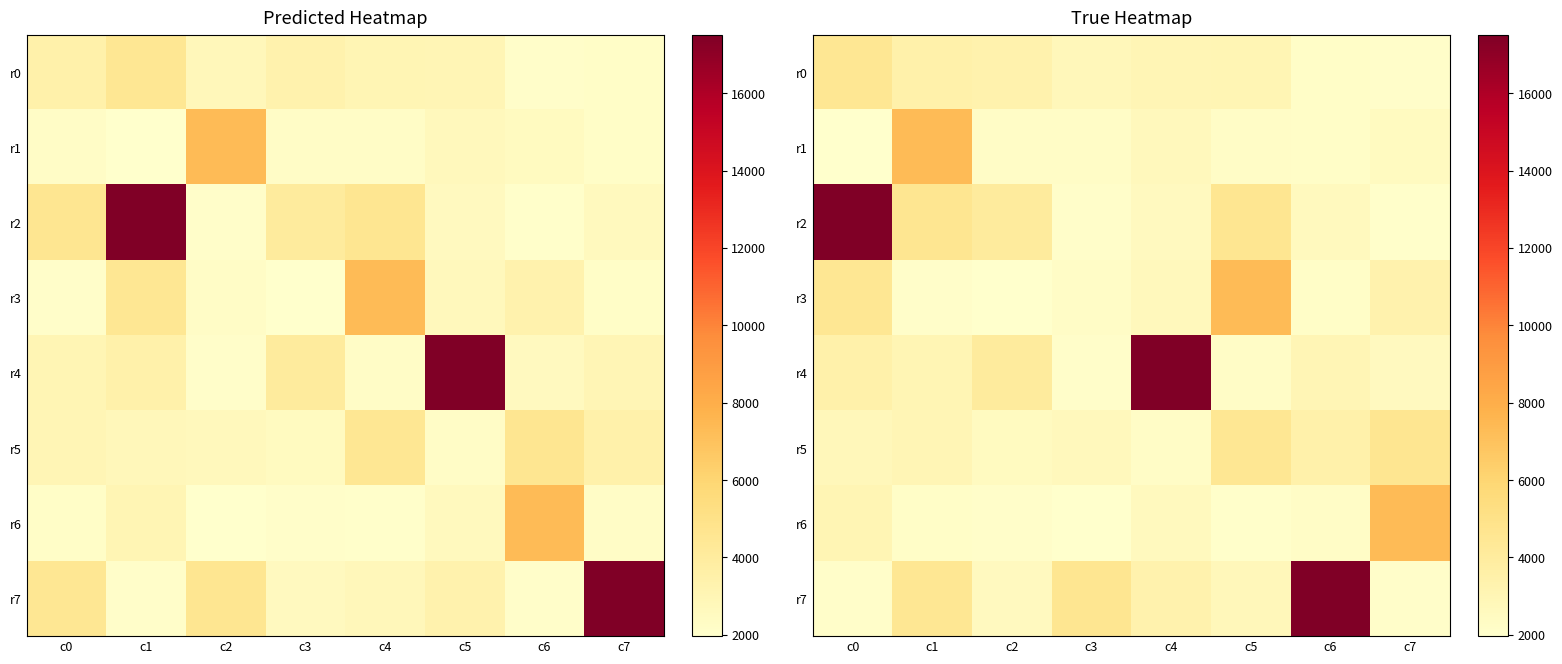

Is it true that r2 equals 2141.0 at c3?

True